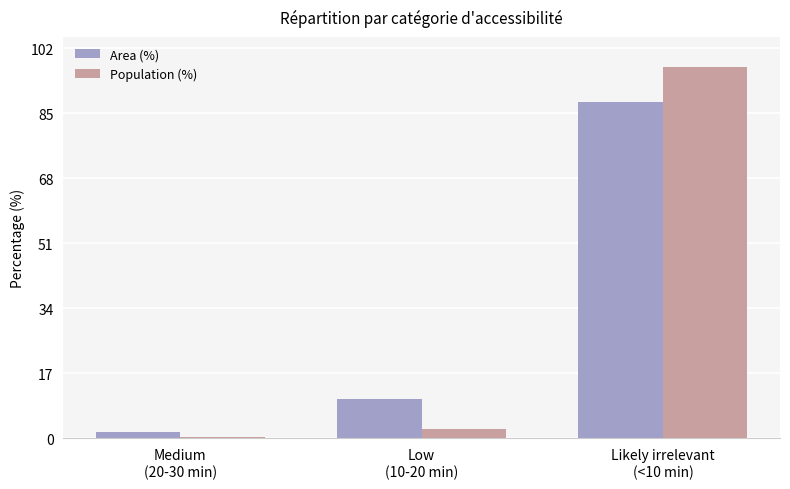

How many groups of bars are there?

3